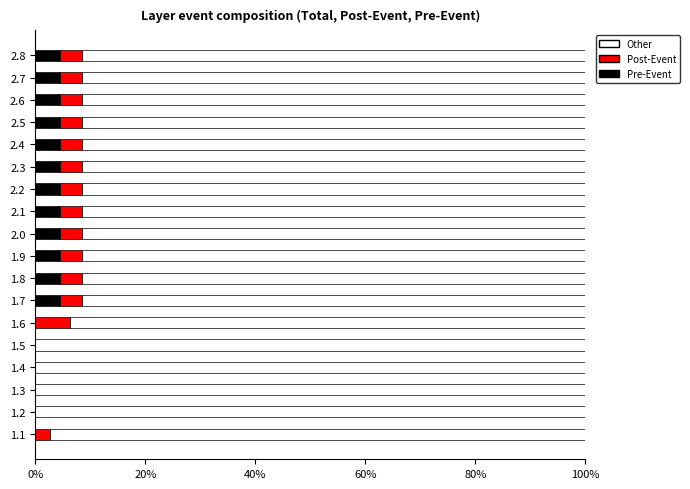

The value of Pre-Event at 1.5 is 0.0. True or false?

True